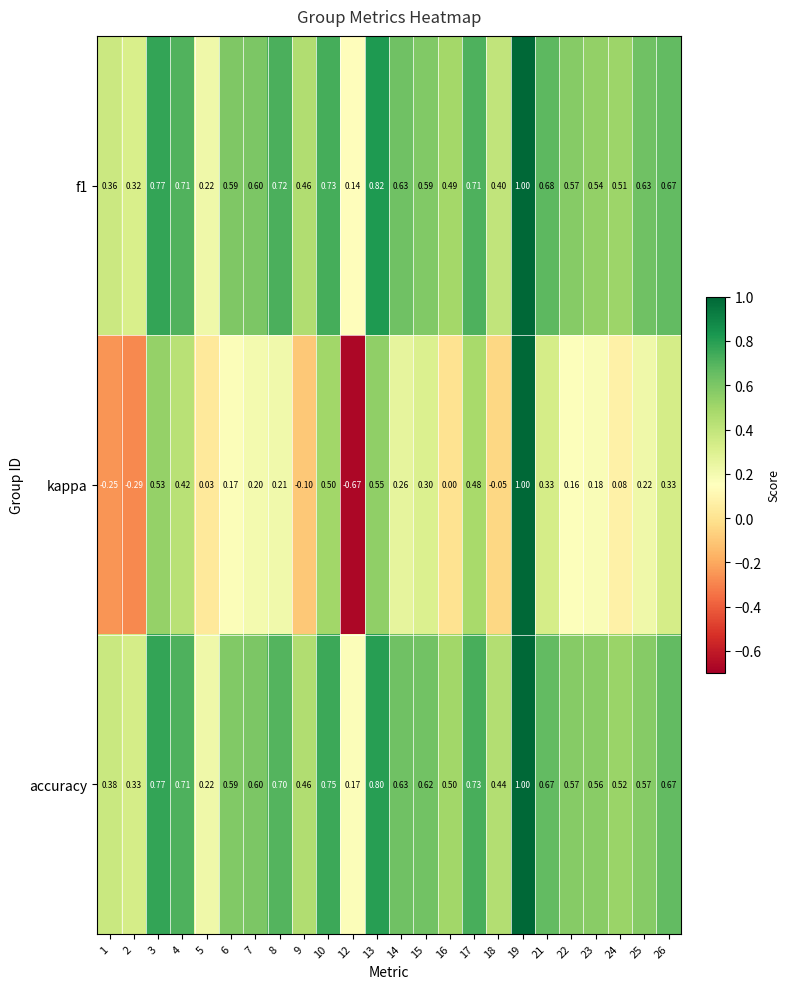

Which series has the largest total across all categories?

accuracy